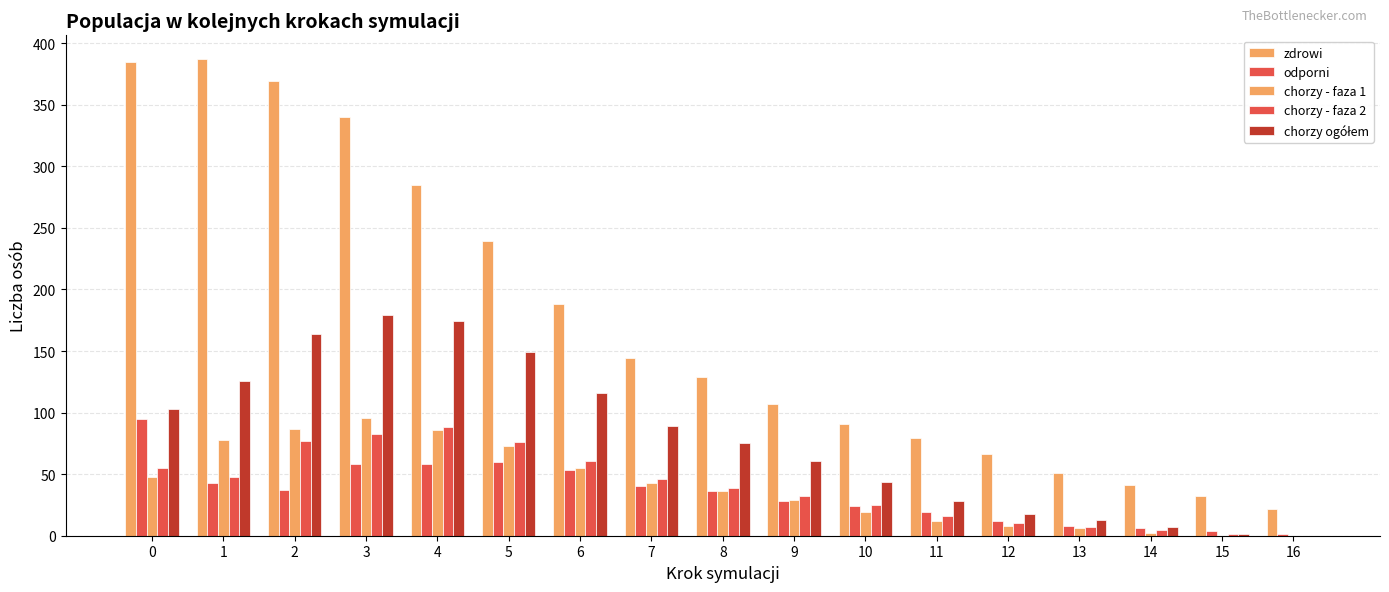

How many categories are shown in the chart?

17